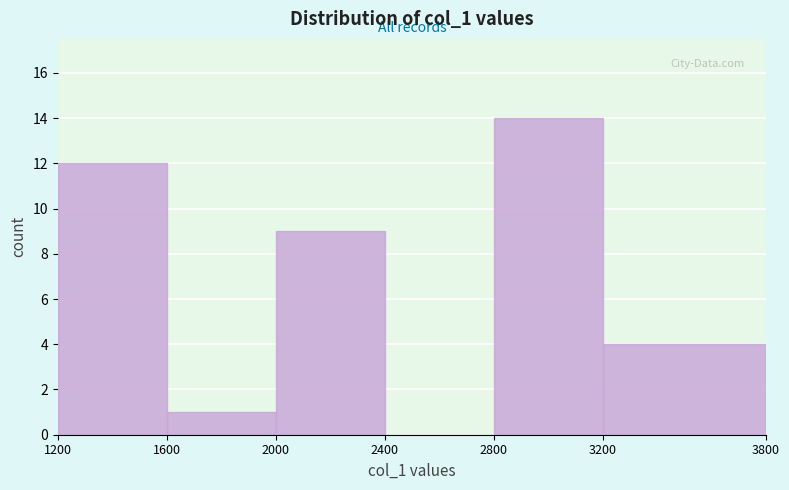

Reading left to right, list every bar in this chart as the range it spans on the x-axis followed by its height. The values are not printed on the chart, so give them approximately, as read against the axis.

1200 to 1600: 12
1600 to 2000: 1
2000 to 2400: 9
2400 to 2800: 0
2800 to 3200: 14
3200 to 3800: 4